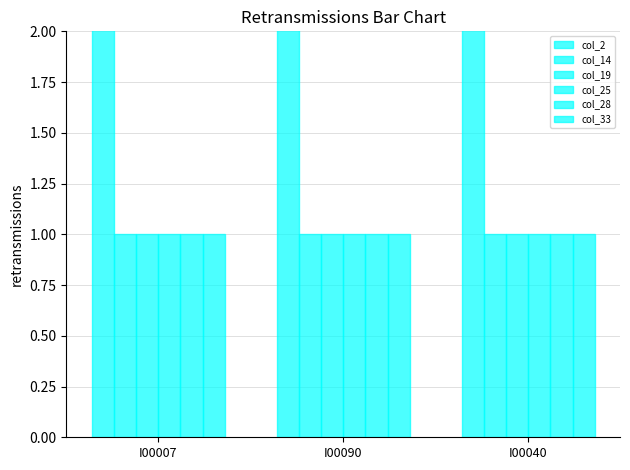

The col_28 series shows 0 at I00040. True or false?

False